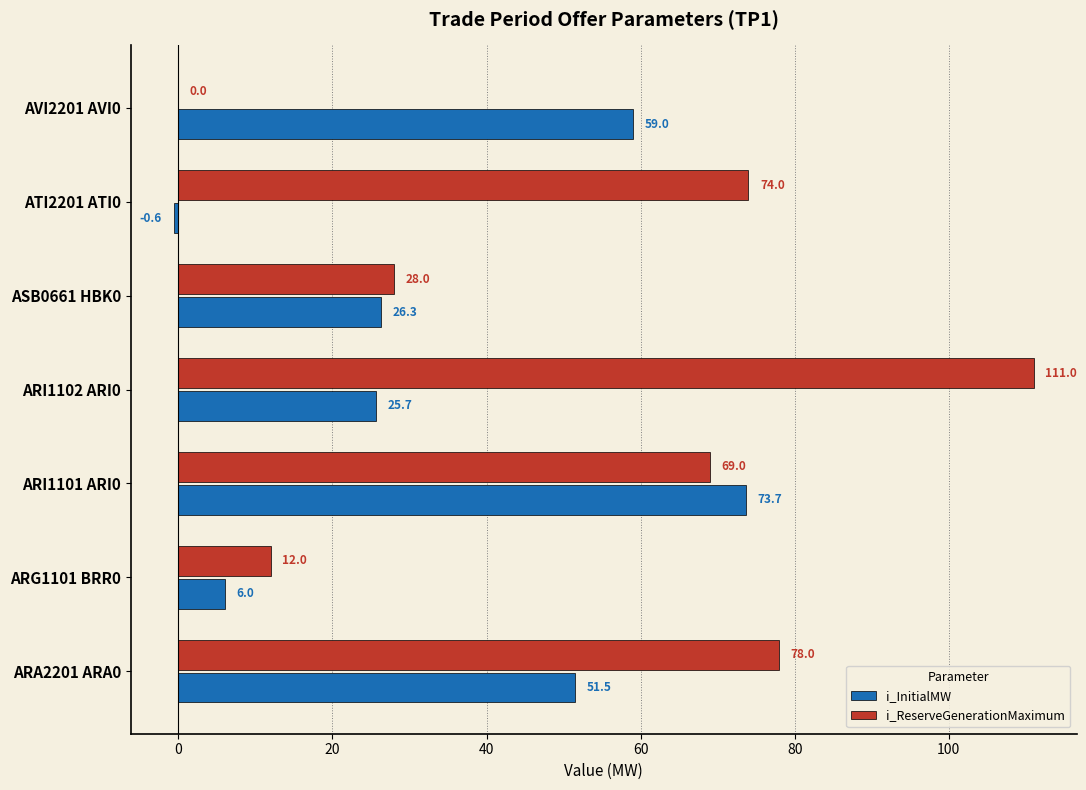

Which series changed the most between ARA2201 ARA0 and ARI1101 ARI0?

i_InitialMW